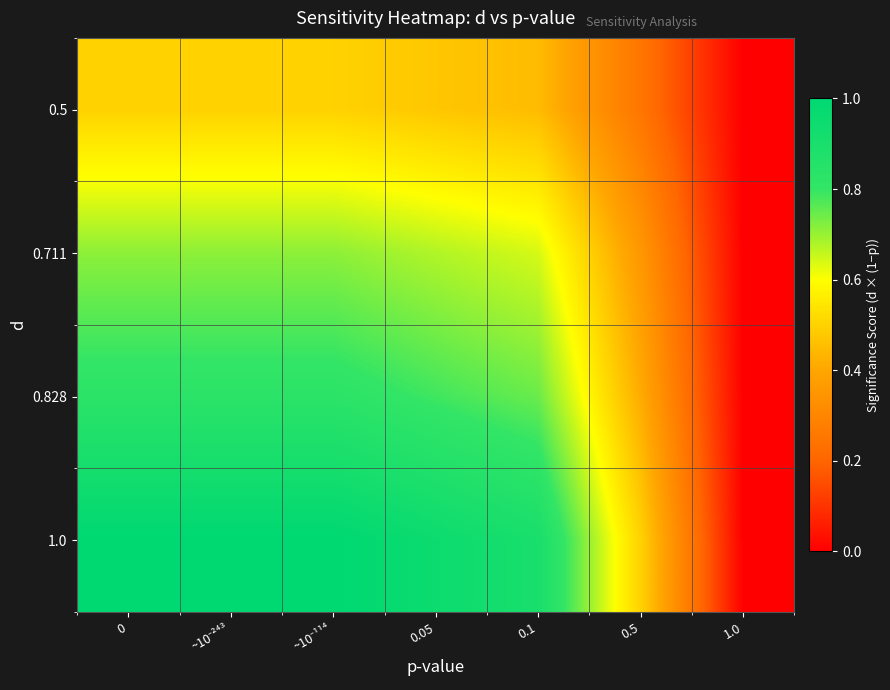

Which category has the lowest value across all series?

1.0